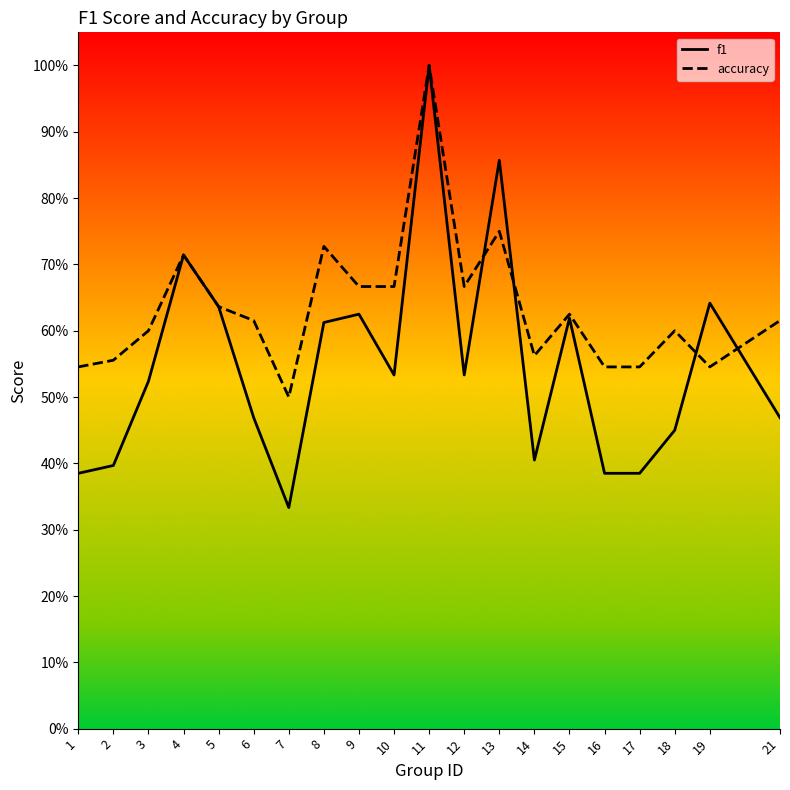

Which series has the largest total across all categories?

accuracy